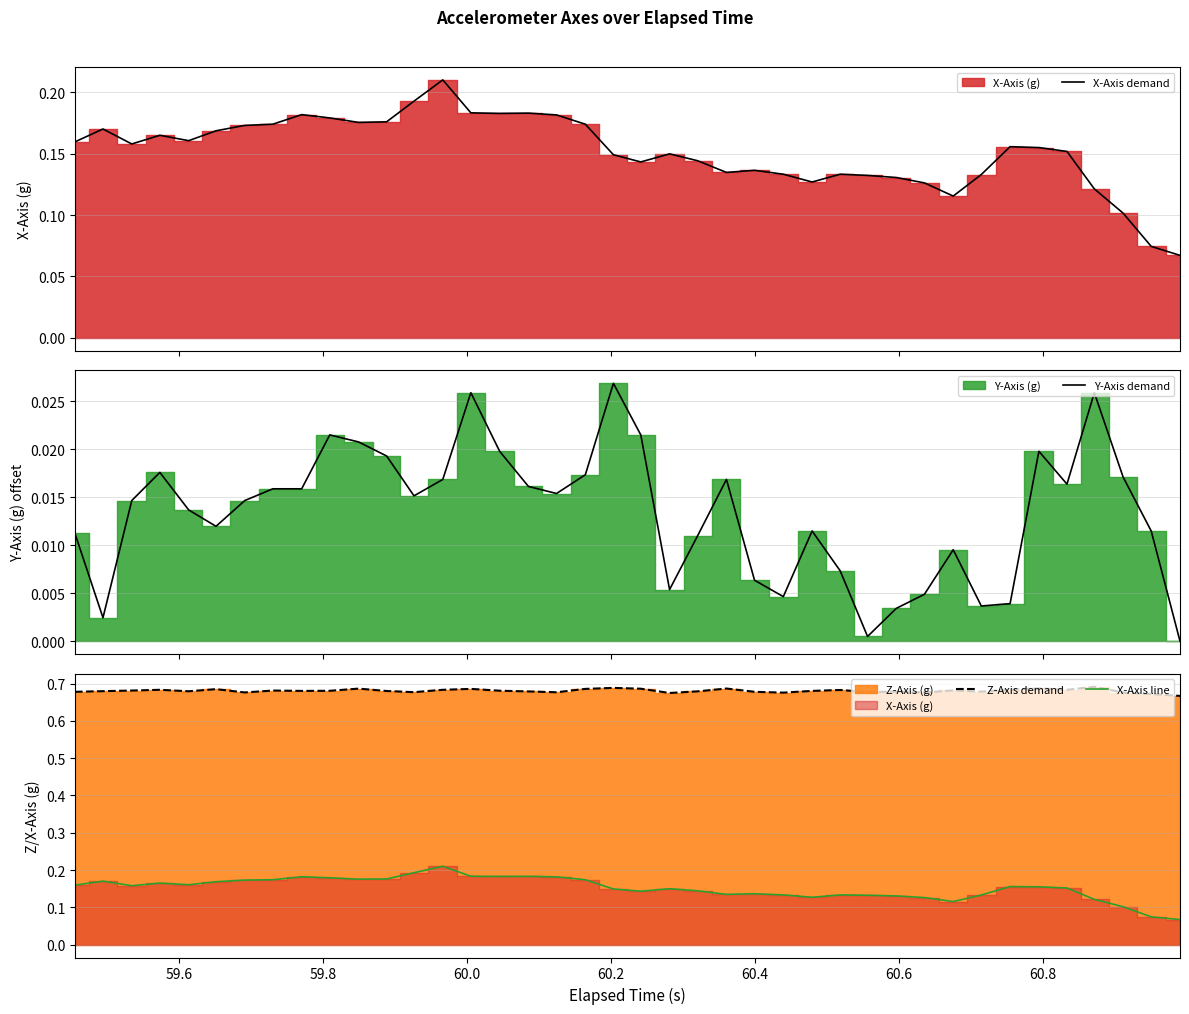

True or false: X-Axis line and Z-Axis demand cross at least once.

False